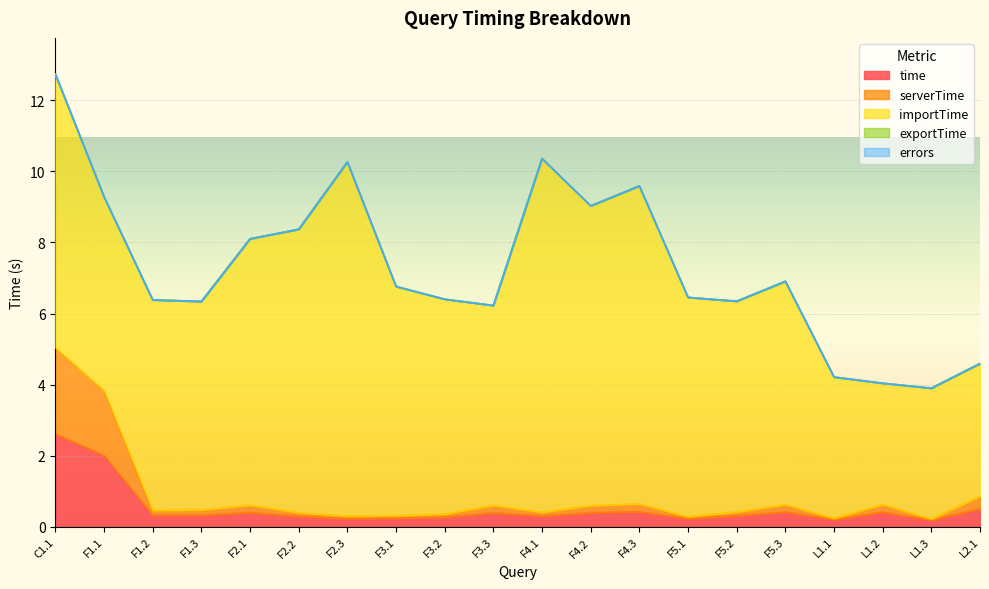

At which category is the sum across all series the highest?

C1.1